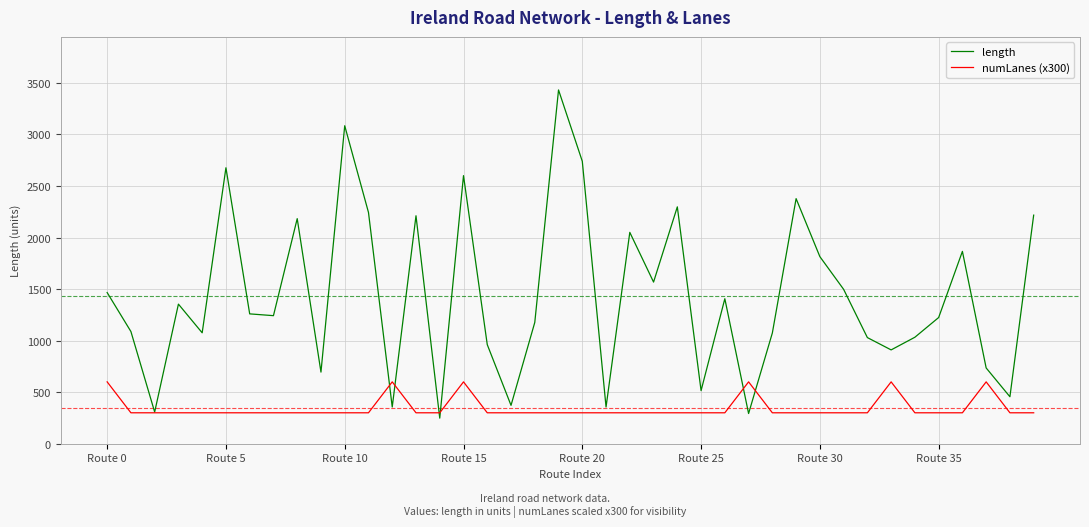

What are all the series names shown in the legend?

length, numLanes (x300)